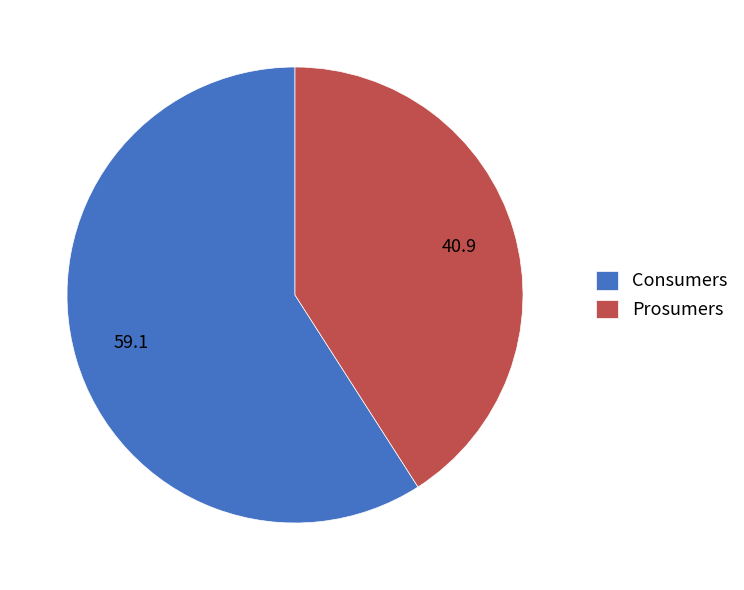

What is the smallest slice in the pie chart?

Prosumers